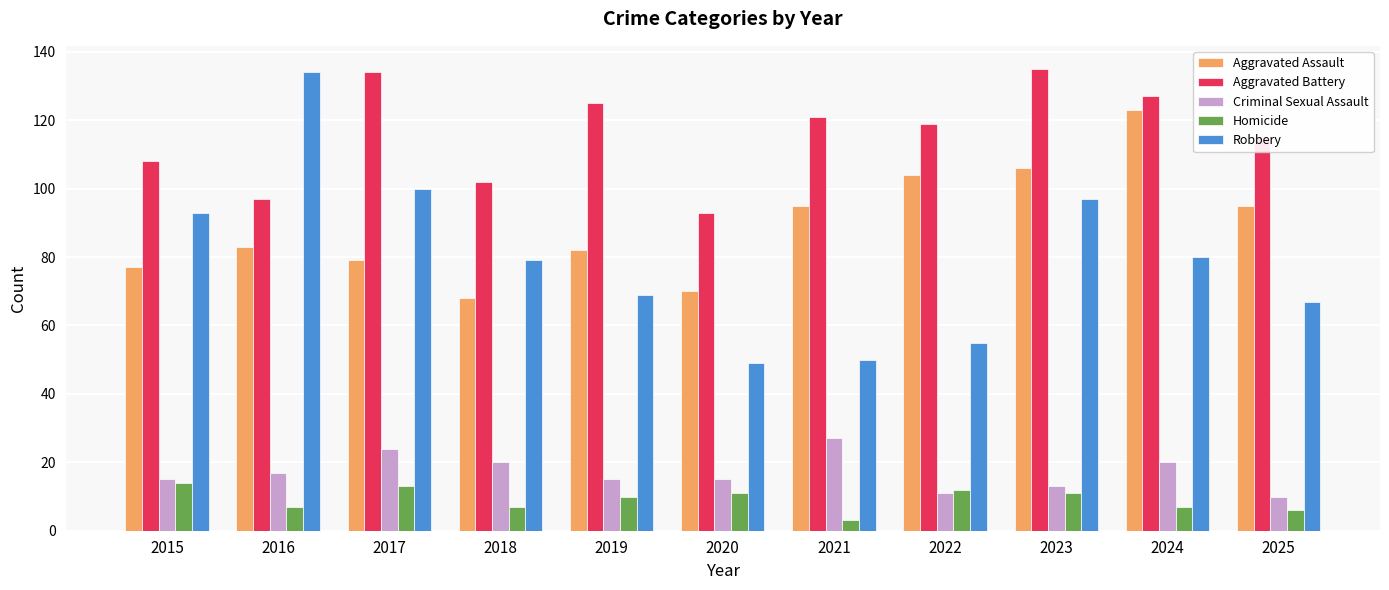

Reading left to right, what are all the values shown in this chart?

Aggravated Assault: 2015=77	2016=83	2017=79	2018=68	2019=82	2020=70	2021=95	2022=104	2023=106	2024=123	2025=95
Aggravated Battery: 2015=108	2016=97	2017=134	2018=102	2019=125	2020=93	2021=121	2022=119	2023=135	2024=127	2025=115
Criminal Sexual Assault: 2015=15	2016=17	2017=24	2018=20	2019=15	2020=15	2021=27	2022=11	2023=13	2024=20	2025=10
Homicide: 2015=14	2016=7	2017=13	2018=7	2019=10	2020=11	2021=3	2022=12	2023=11	2024=7	2025=6
Robbery: 2015=93	2016=134	2017=100	2018=79	2019=69	2020=49	2021=50	2022=55	2023=97	2024=80	2025=67